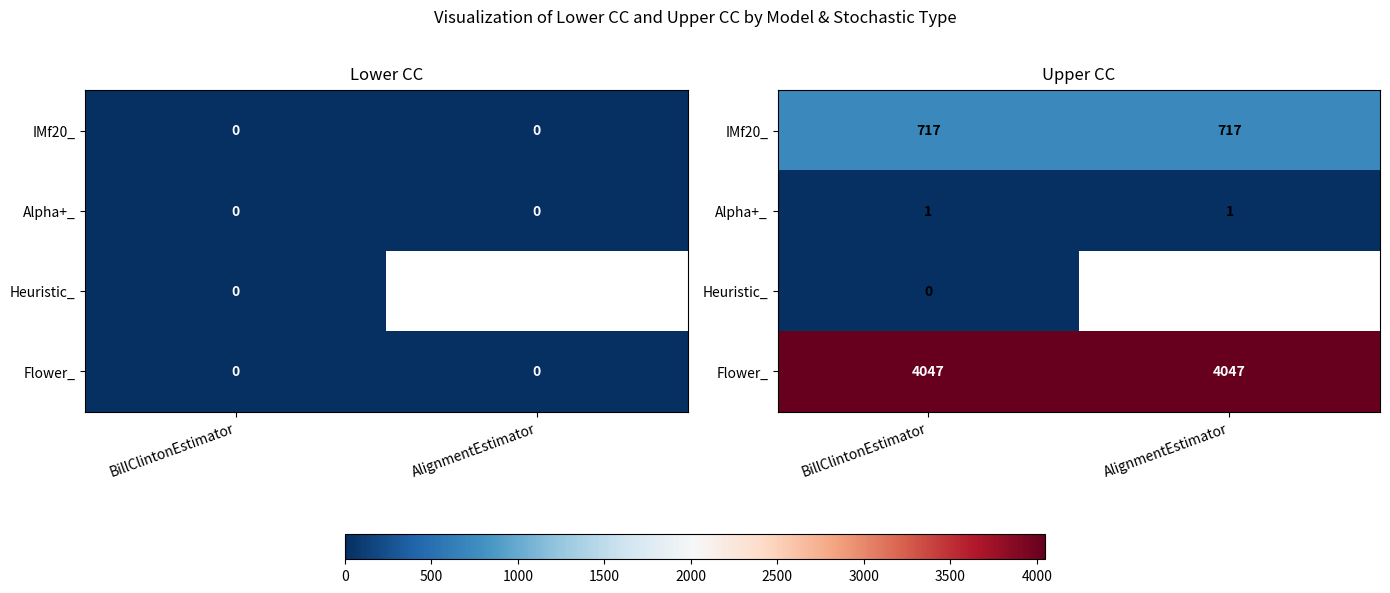

At which label is Alpha+_ closest to 1?

BillClintonEstimator